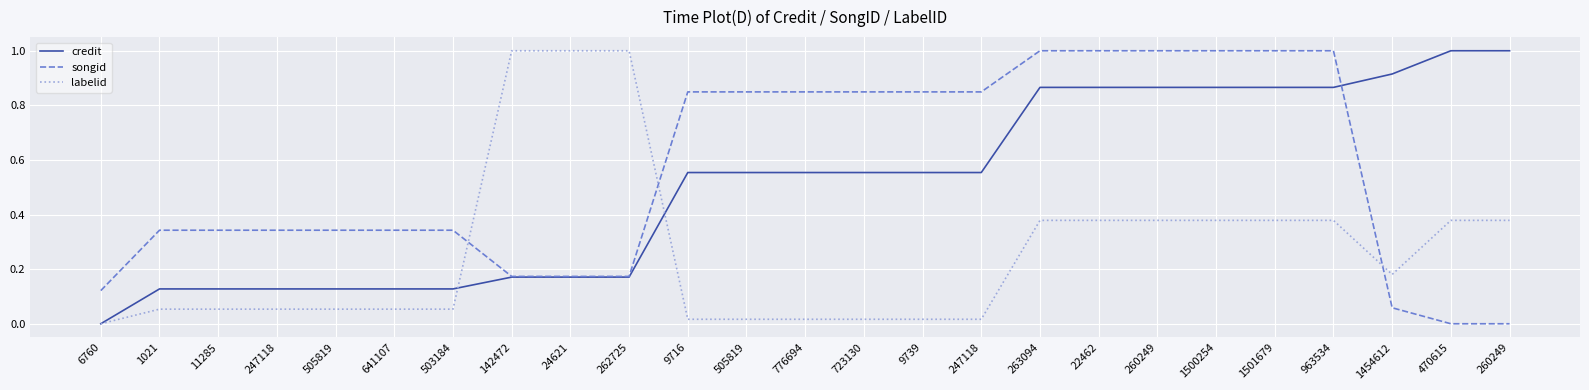

Which category has the lowest value in the songid series?

470615